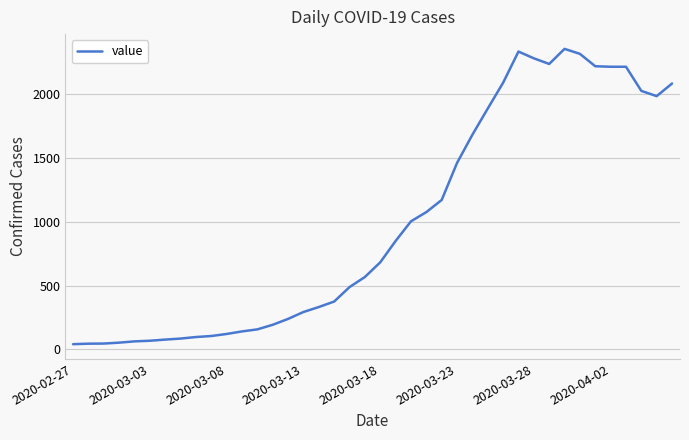

What is the difference between the maximum and minimum values?

2312